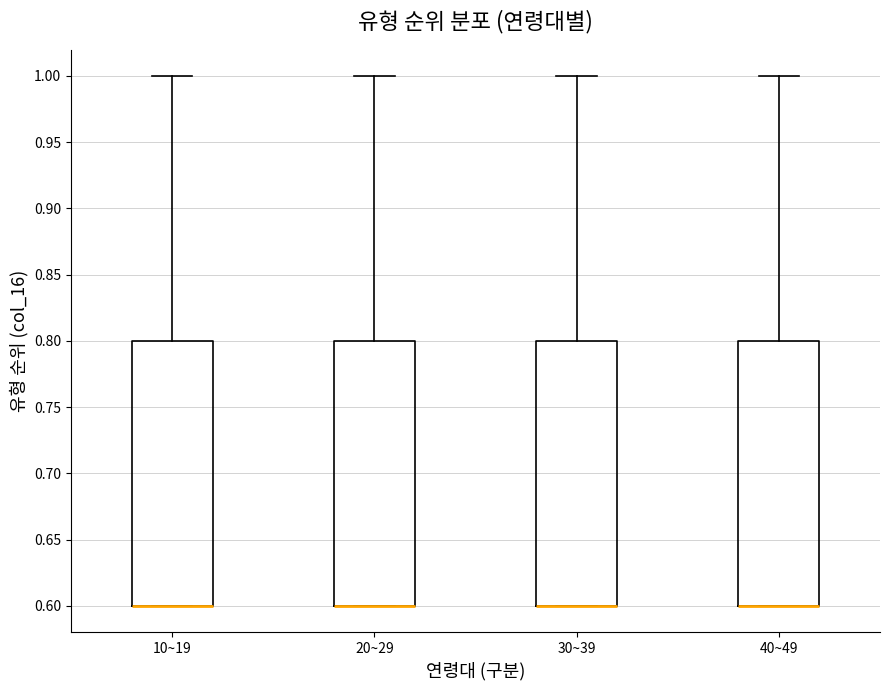

Reading left to right, transcribe this box plot: for each box, give where its median line is, the range the box spans, and where its two whiskers end, as read against the y-axis. The values are not printed on the chart, so give them approximately, as read against the axis.

10~19: median 0.6 (drawn on the box's lower edge), box 0.6 to 0.8, whiskers 0.6 to 1.0
20~29: median 0.6 (drawn on the box's lower edge), box 0.6 to 0.8, whiskers 0.6 to 1.0
30~39: median 0.6 (drawn on the box's lower edge), box 0.6 to 0.8, whiskers 0.6 to 1.0
40~49: median 0.6 (drawn on the box's lower edge), box 0.6 to 0.8, whiskers 0.6 to 1.0